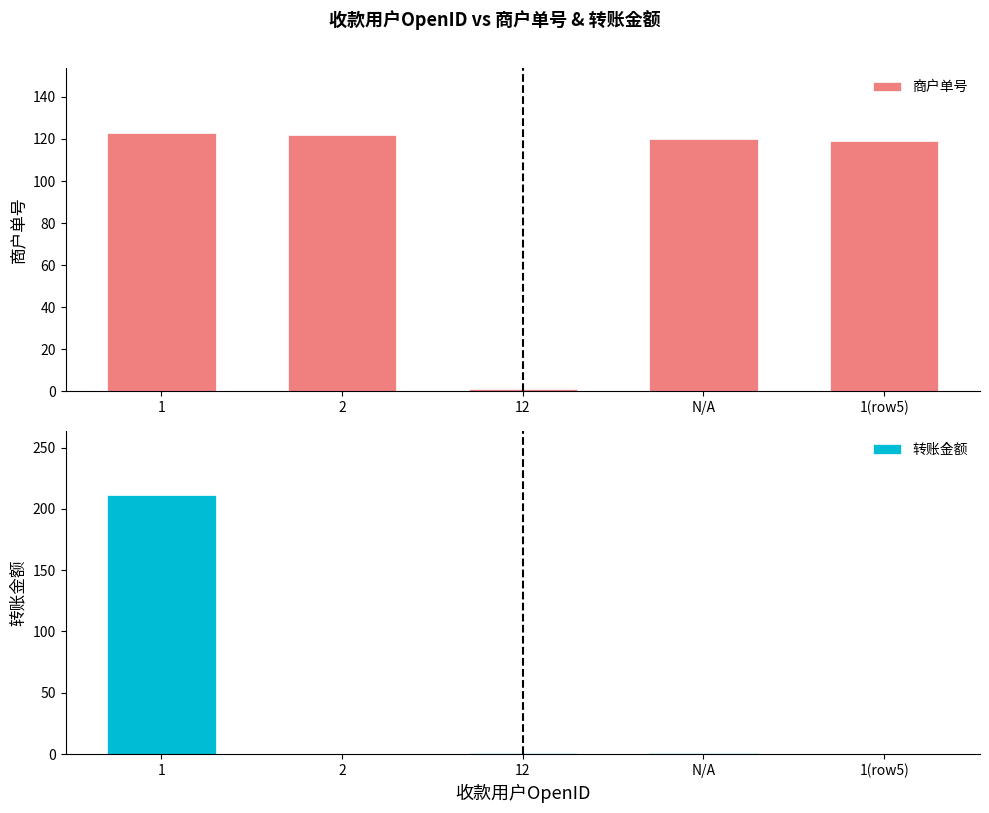

What is the difference between the second highest and second lowest values in the 商户单号 series?

3